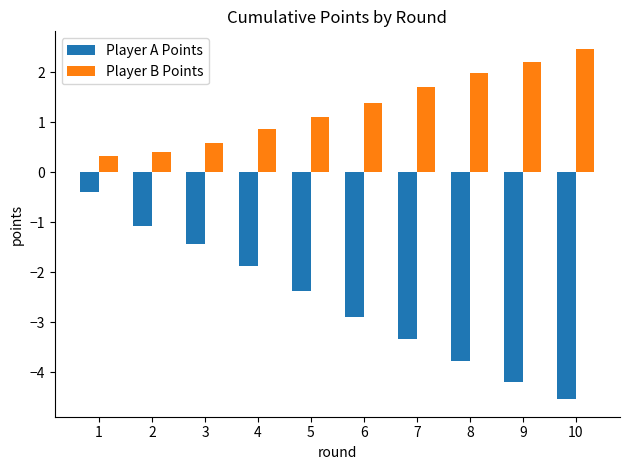

At which category does the chart reach its peak across all series?

10